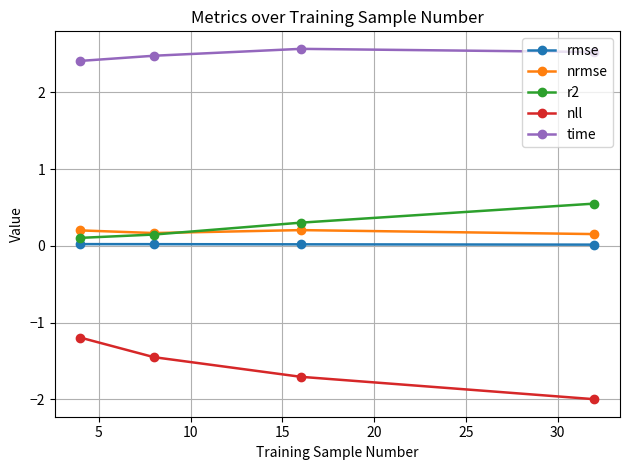

True or false: r2 and rmse intersect in this chart.

False